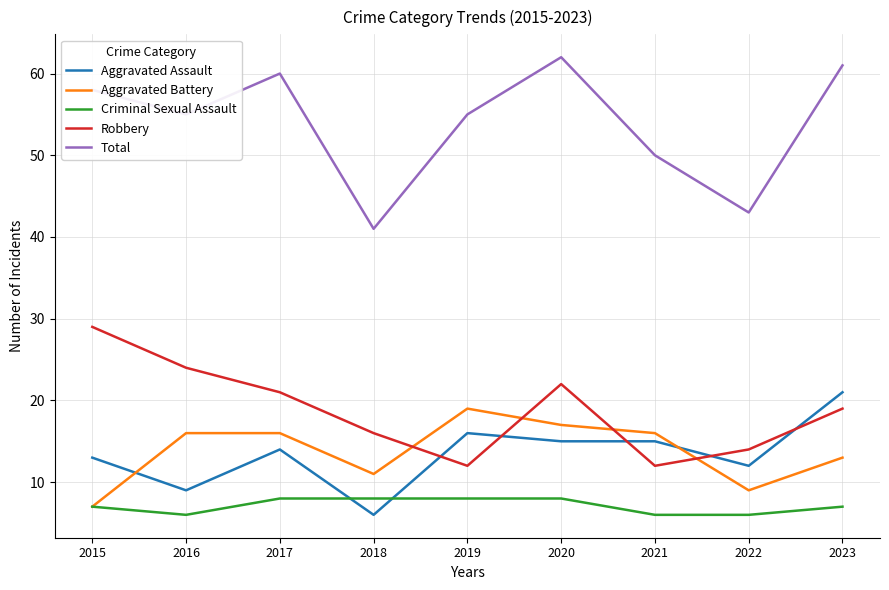

Which series changed the most between 2020 and 2023?

Aggravated Assault